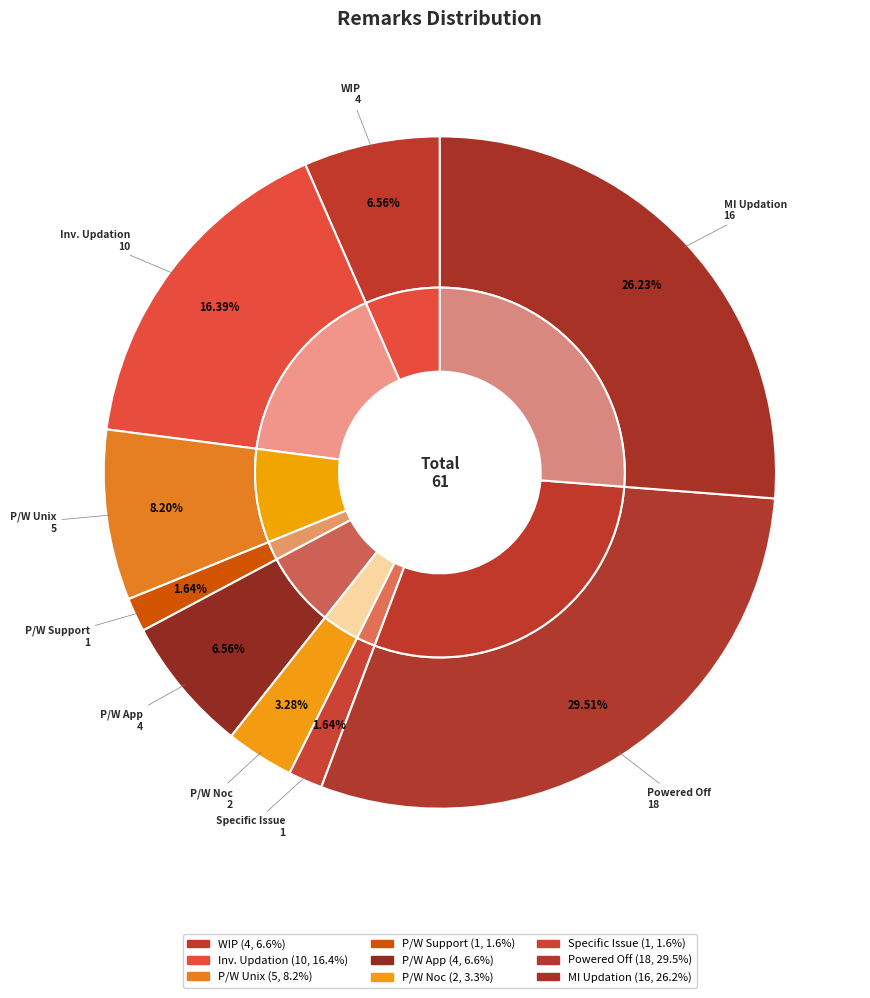

To the nearest percent, what is the difference between the Inv. Updation and WIP slice percentages?

10%